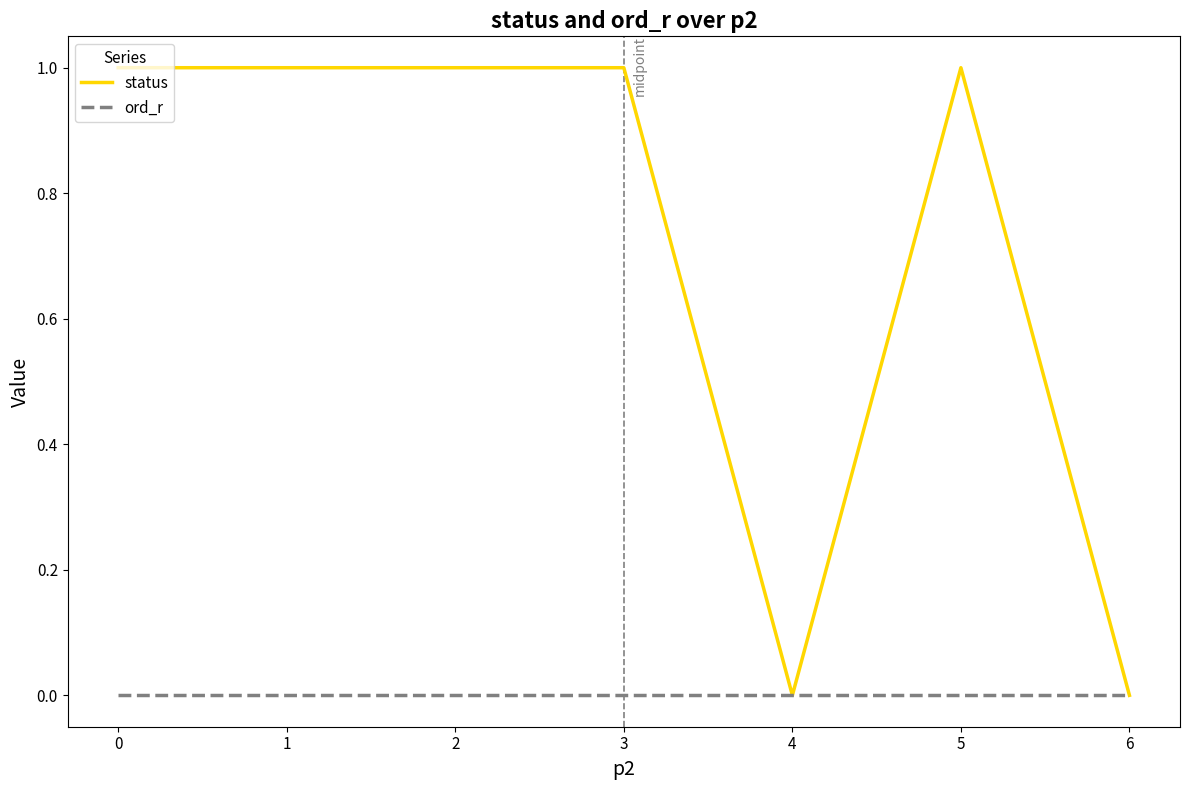

Is the value of ord_r at 0 greater than the value of status at 3?

No